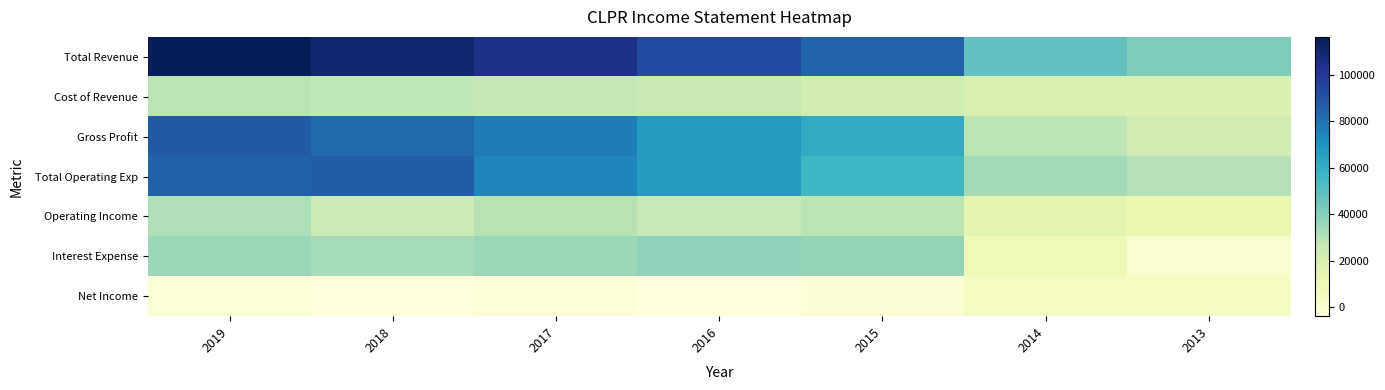

Which category has the highest value across all series?

2019